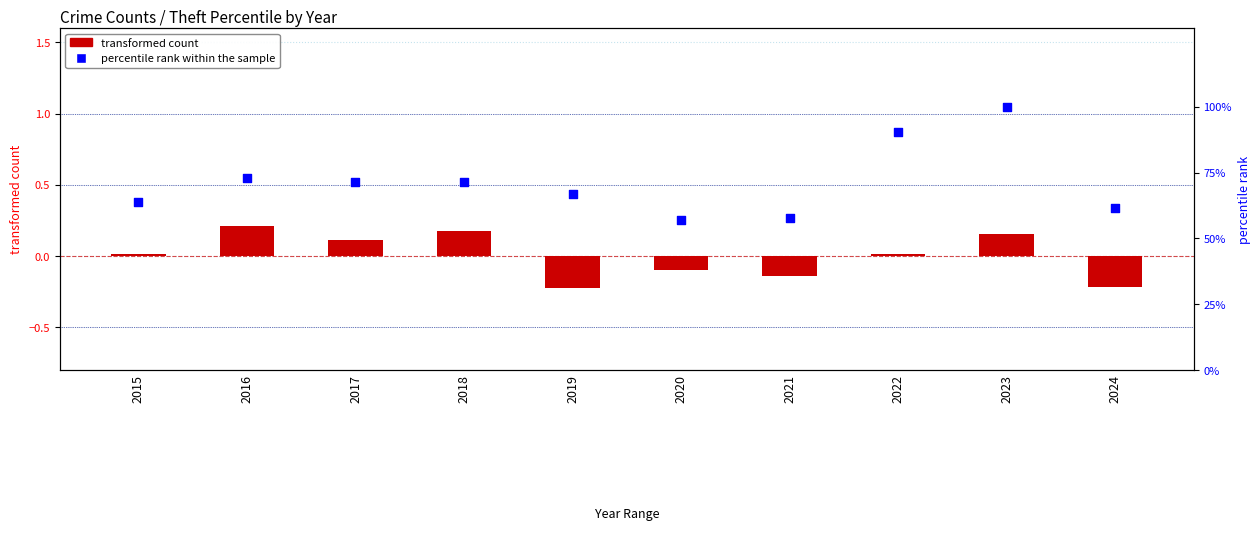

Which series has the largest Y range (max minus min)?

percentile rank within the sample